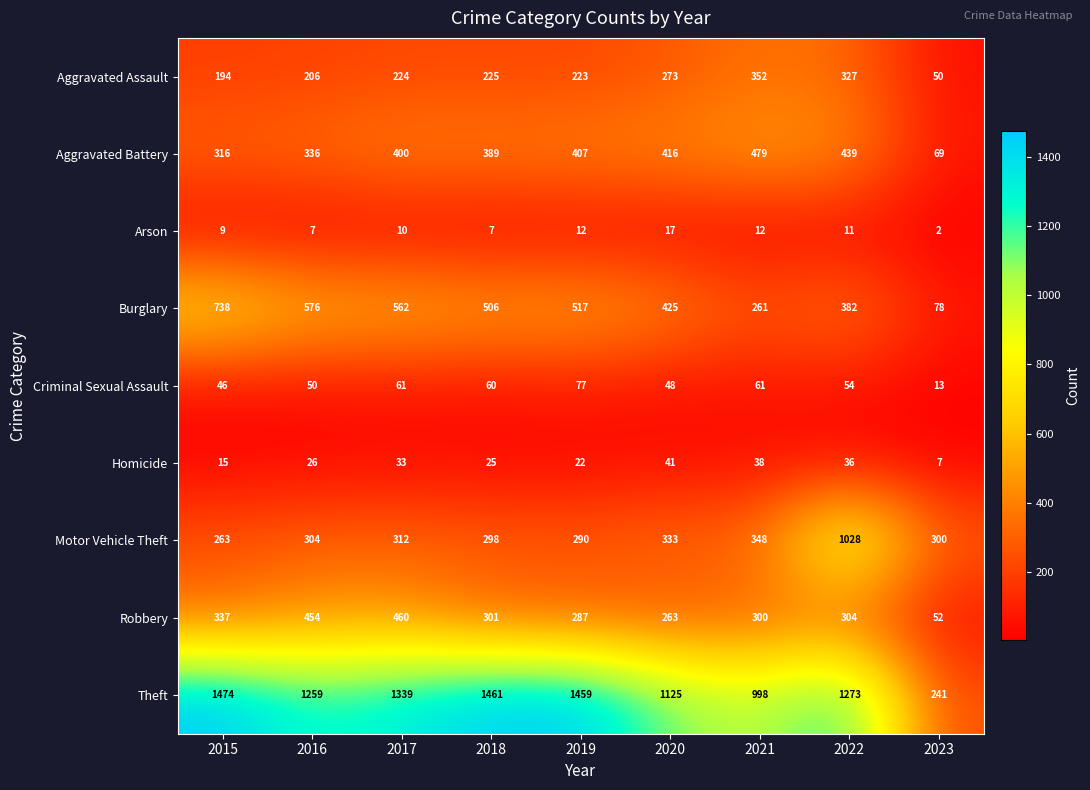

What is the difference between the Homicide values at 2020 and 2016?

15